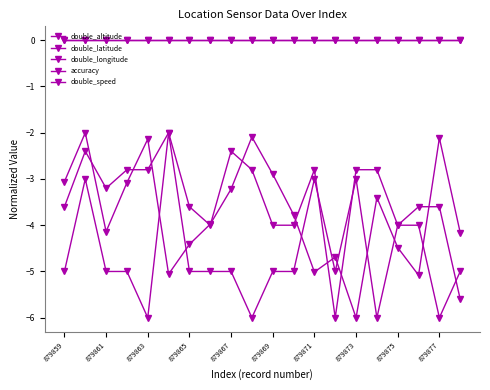

Does the chart have visible grid lines?

No